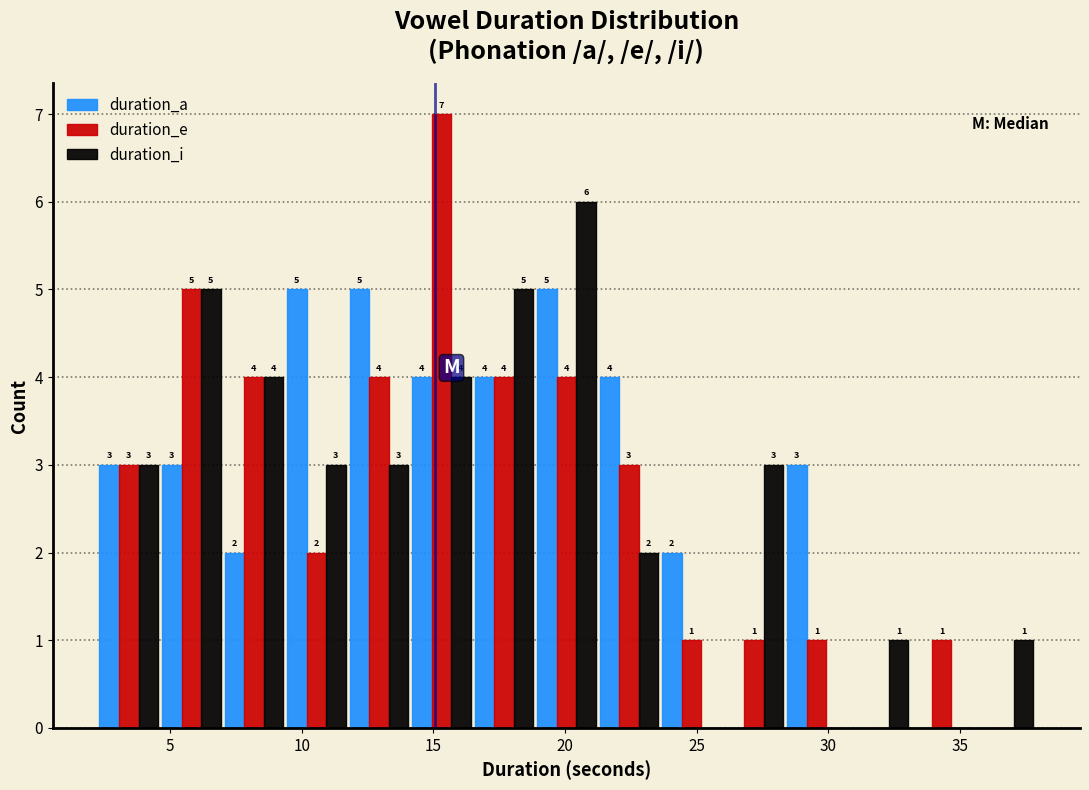

In the duration_e series, which range on the x-axis has the tallest bar?

14.0 to 16.5